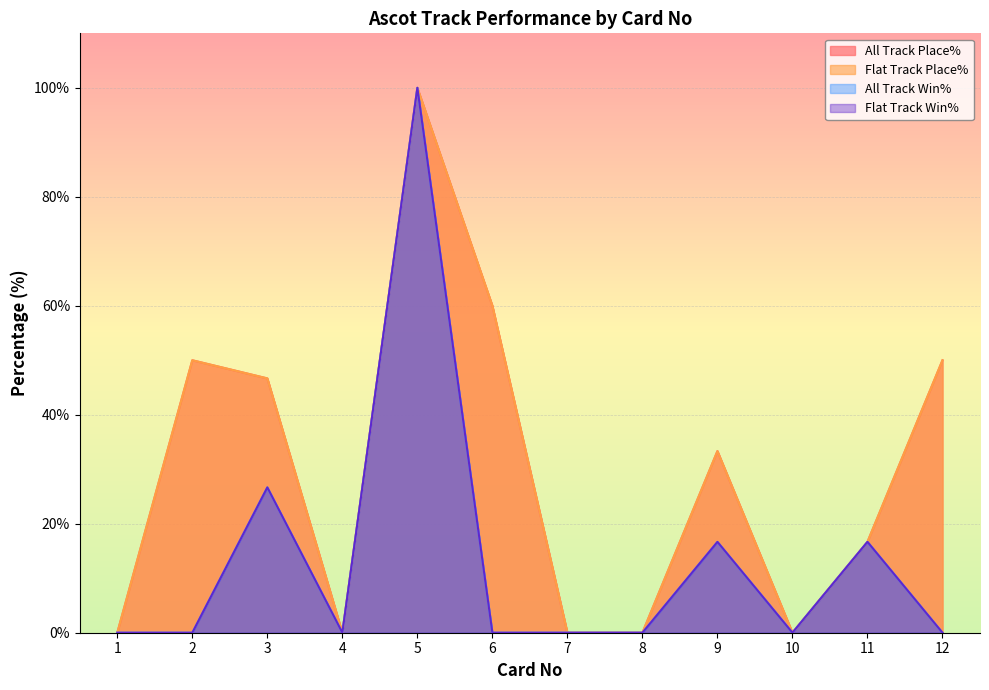

Is the value of All Track Place% at 11 greater than the value of All Track Win% at 12?

Yes